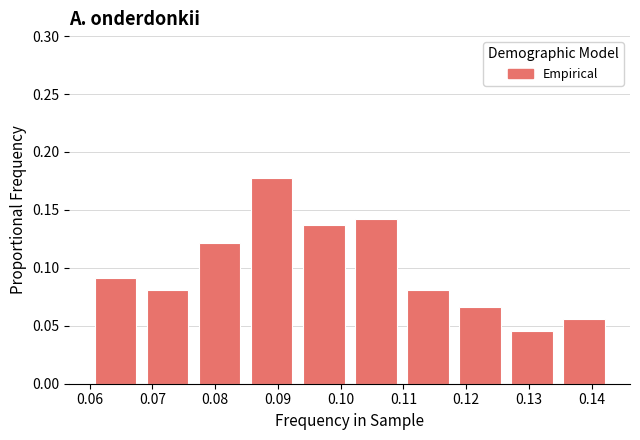

Reading left to right, transcribe this chart: for each bar, give the range it covers on the x-axis and its height. Neither the bar edges nor the heights are printed on the chart, so give them approximately, as read against the axes.

0.060 to 0.068: 0.090
0.068 to 0.077: 0.080
0.077 to 0.085: 0.120
0.085 to 0.093: 0.180
0.093 to 0.101: 0.135
0.101 to 0.110: 0.140
0.110 to 0.118: 0.080
0.118 to 0.126: 0.065
0.126 to 0.135: 0.045
0.135 to 0.143: 0.055